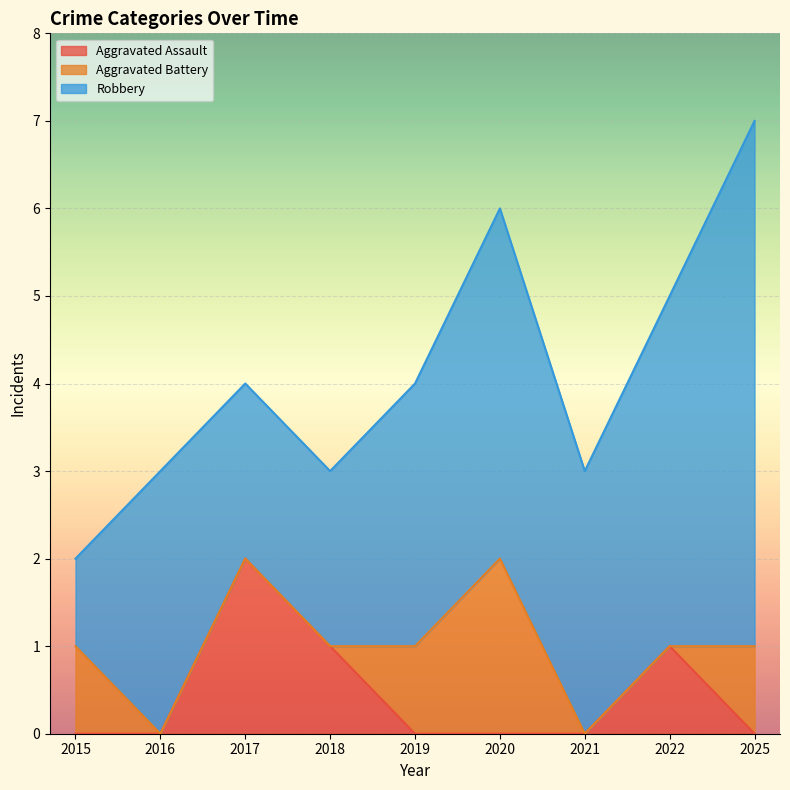

Is the value of Aggravated Assault at 2020 greater than the value of Robbery at 2015?

No